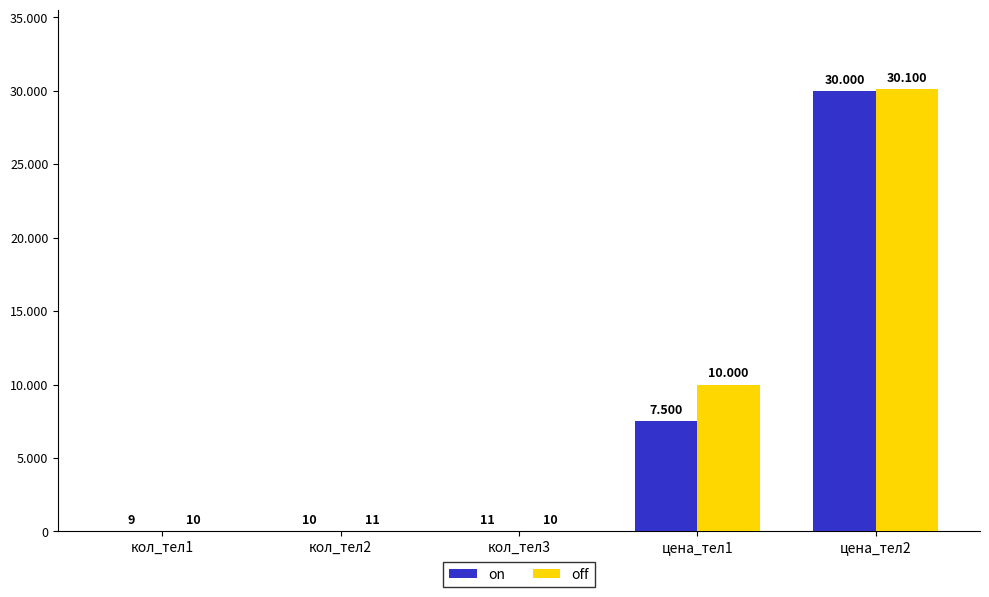

Which has a higher value, цена_тел2 or кол_тел2?

цена_тел2